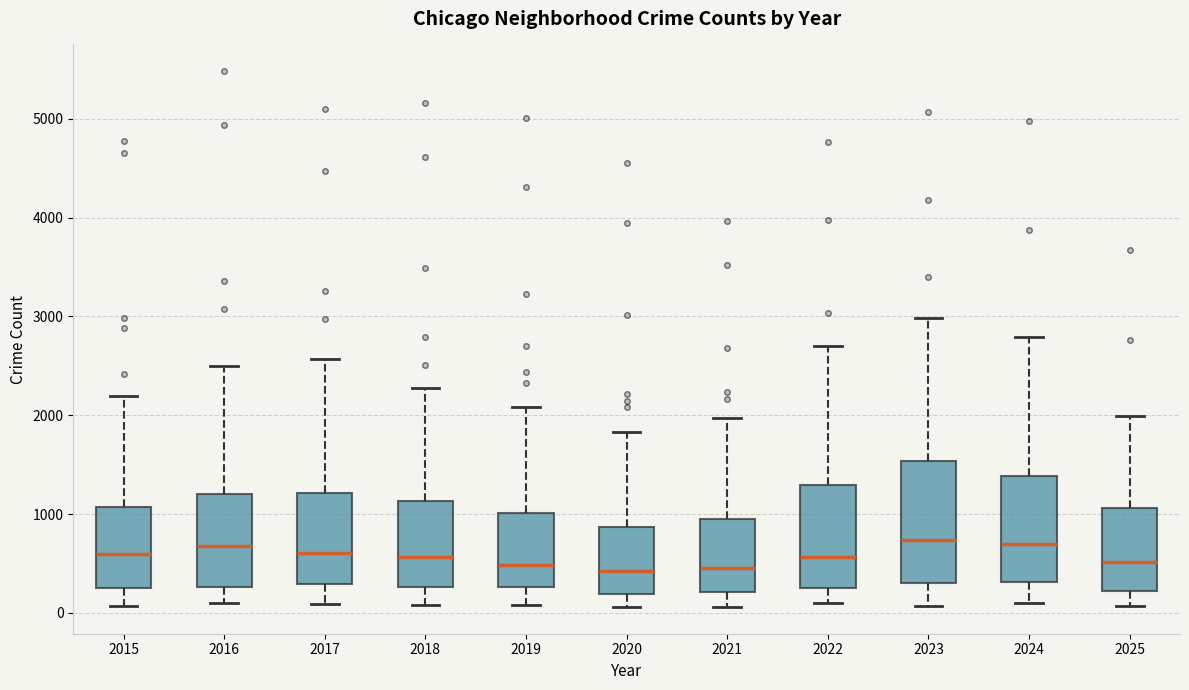

Reading left to right, transcribe this box plot: for each box, give where its median line is, the range the box spans, and where its two whiskers end, as read against the y-axis. The values are not printed on the chart, so give them approximately, as read against the axis.

2015: median 600, box 300 to 1100, whiskers 100 to 2200
2016: median 700, box 300 to 1200, whiskers 100 to 2500
2017: median 600, box 300 to 1200, whiskers 100 to 2600
2018: median 600, box 300 to 1100, whiskers 100 to 2300
2019: median 500, box 300 to 1000, whiskers 100 to 2100
2020: median 400, box 200 to 900, whiskers 100 to 1800
2021: median 500, box 200 to 900, whiskers 100 to 2000
2022: median 600, box 300 to 1300, whiskers 100 to 2700
2023: median 700, box 300 to 1500, whiskers 100 to 3000
2024: median 700, box 300 to 1400, whiskers 100 to 2800
2025: median 500, box 200 to 1100, whiskers 100 to 2000